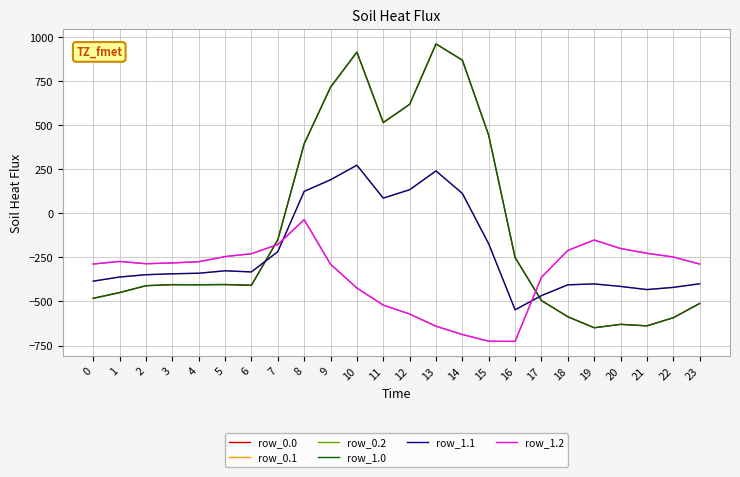

Is this an area chart (filled region under the line)?

No